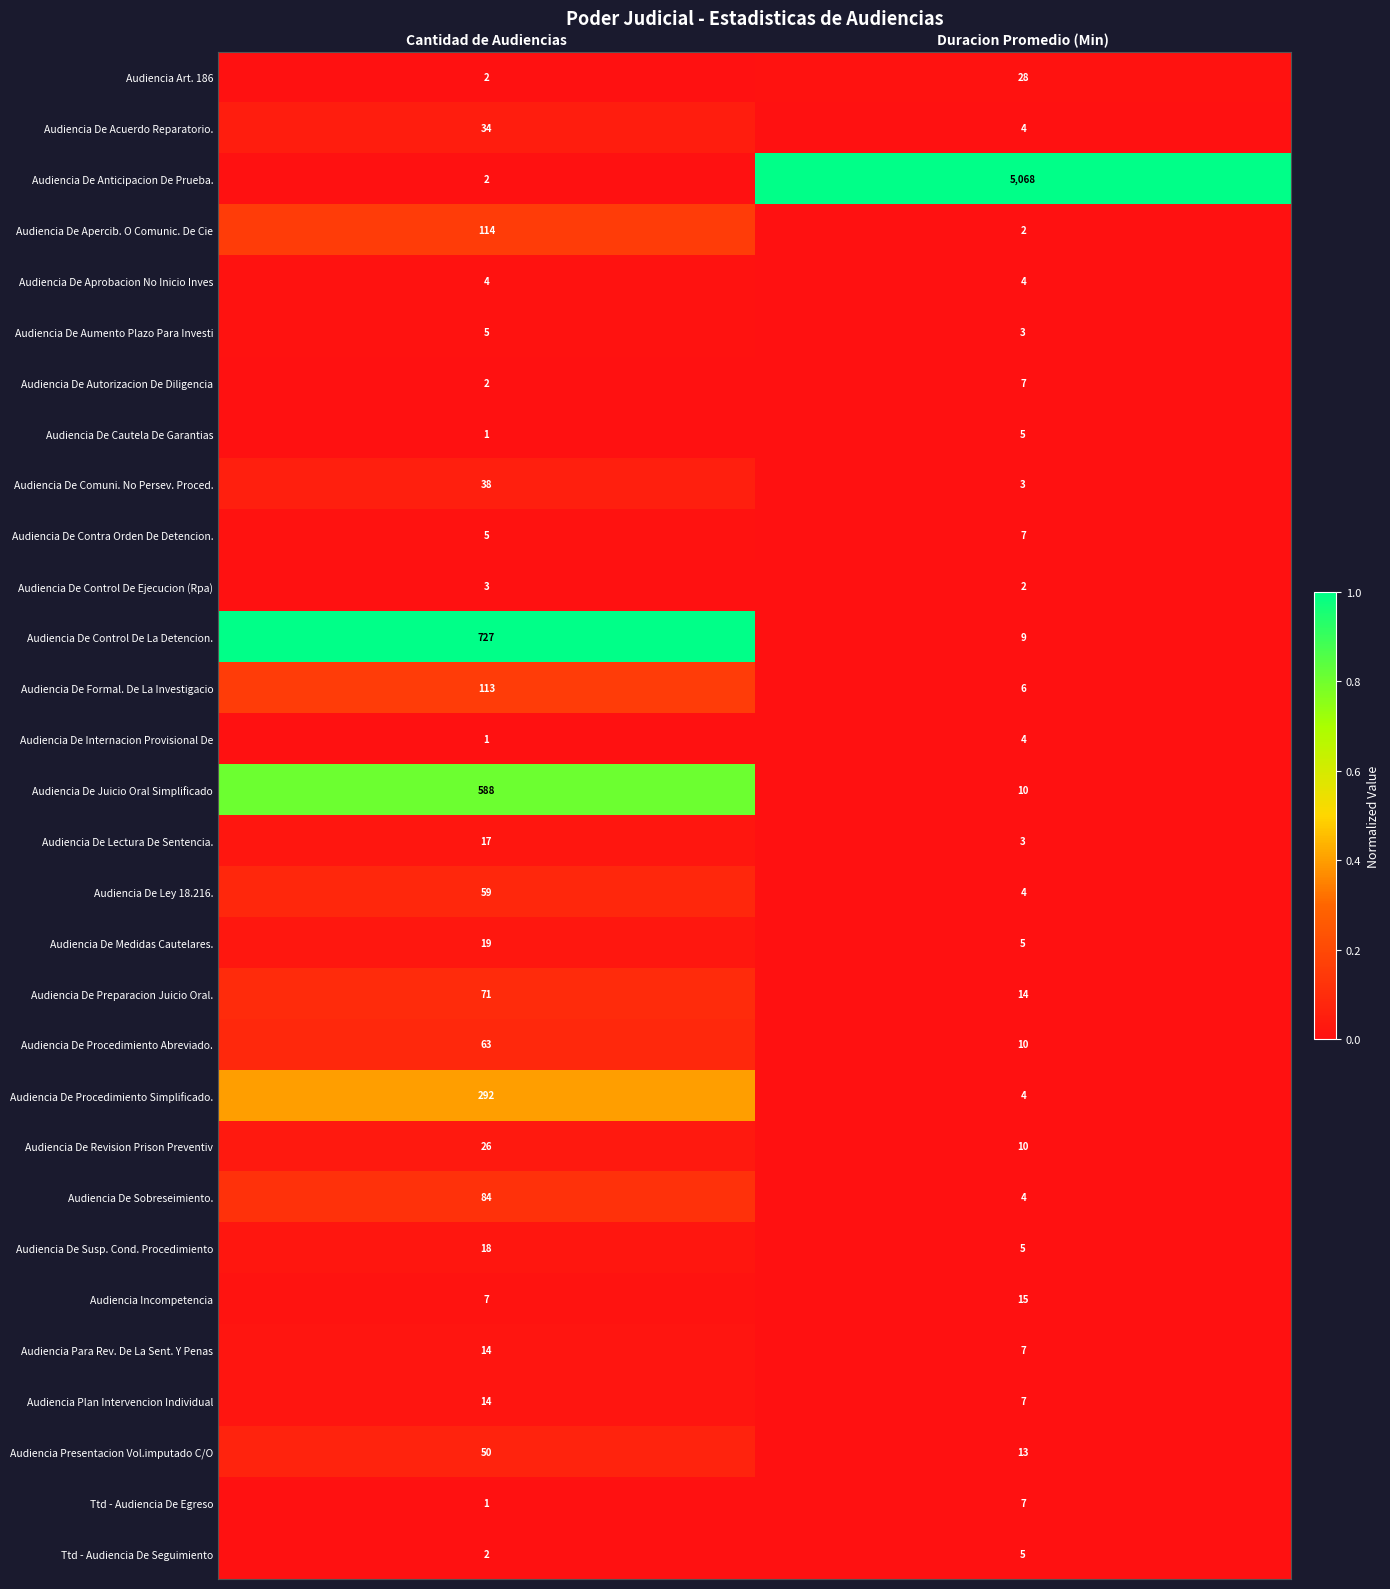

Rank the categories by Audiencia Plan Intervencion Individual value from highest to lowest.

Cantidad de Audiencias, Duracion Promedio (Min)